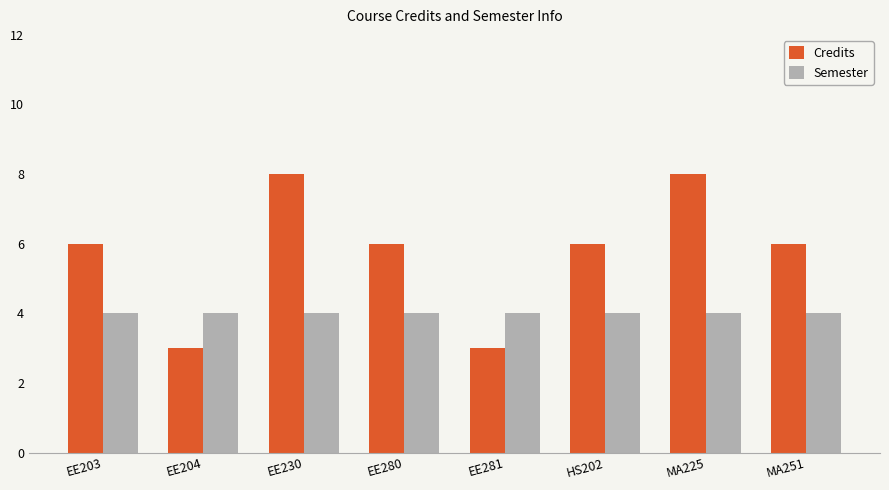

Is it true that Credits equals 3 at EE204?

True